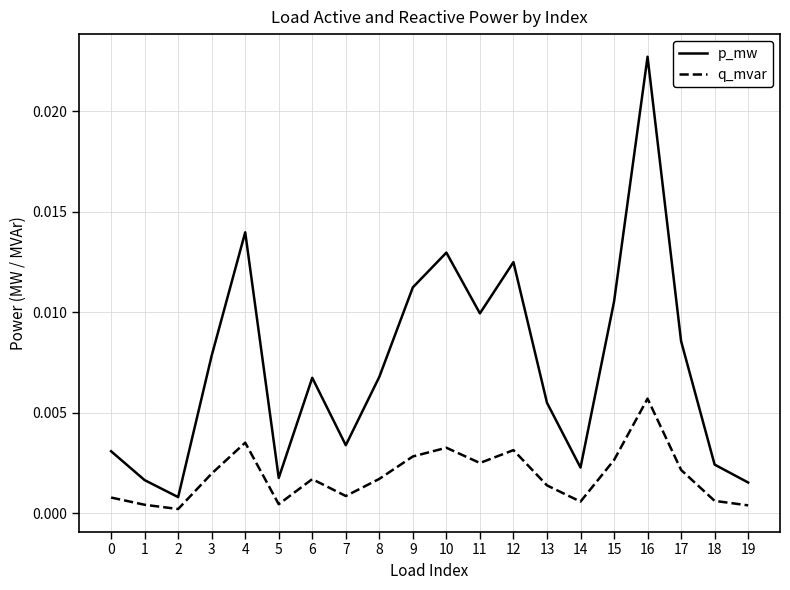

Is the value of p_mw at 16 greater than the value of q_mvar at 18?

Yes